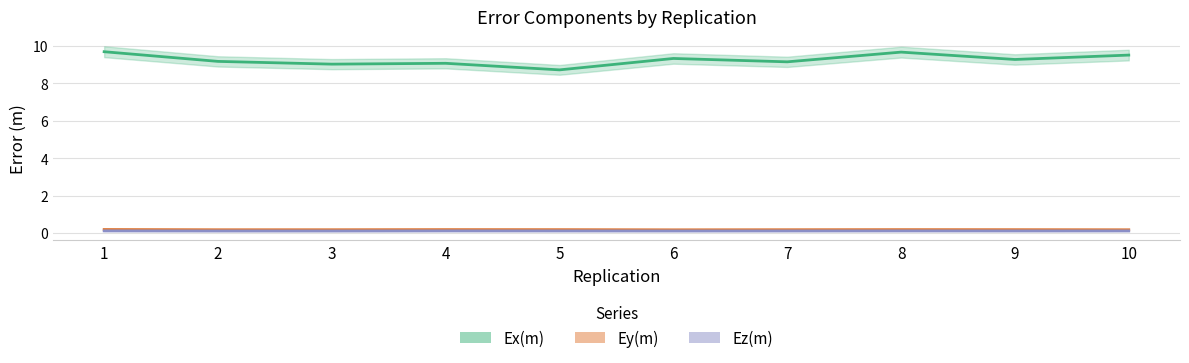

What is the sum of the Ez(m) values at 5 and 8?

0.2